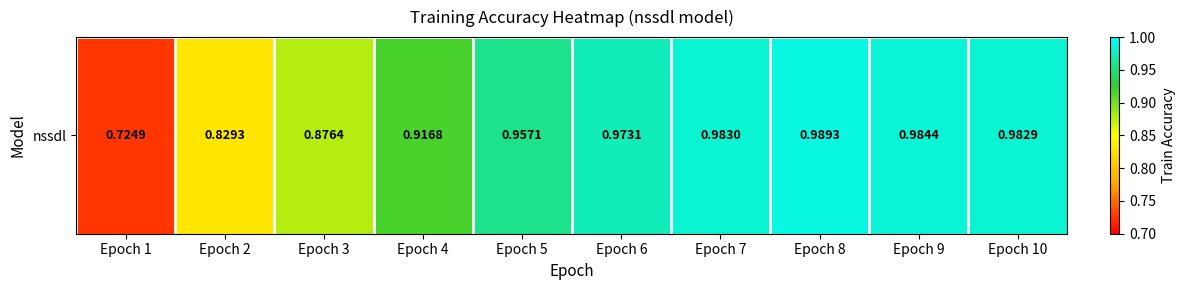

What is the smallest value displayed?

0.7